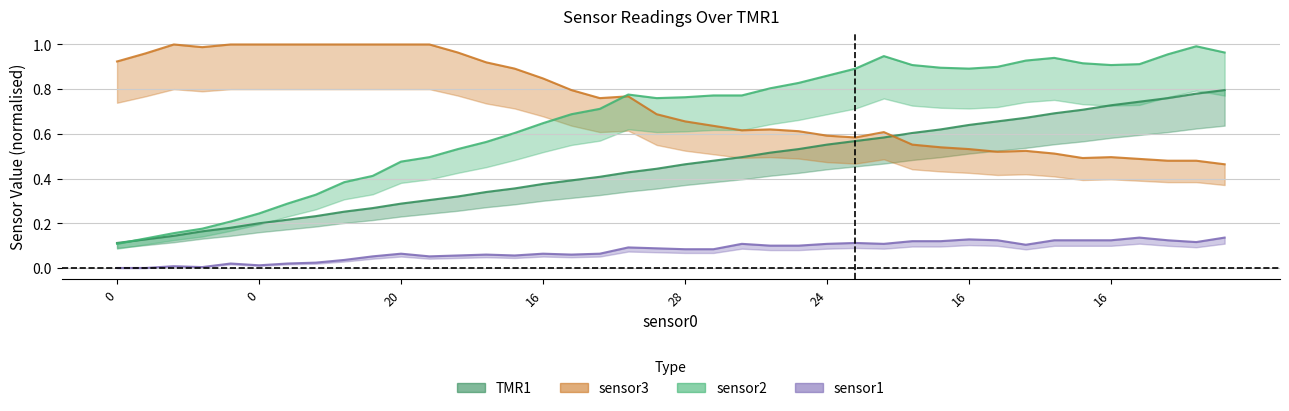

What are all the series names shown in the legend?

TMR1, sensor3, sensor1, sensor2